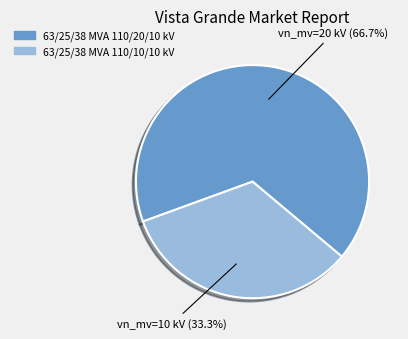

Between 63/25/38 MVA 110/20/10 kV and 63/25/38 MVA 110/10/10 kV, which is larger?

63/25/38 MVA 110/20/10 kV